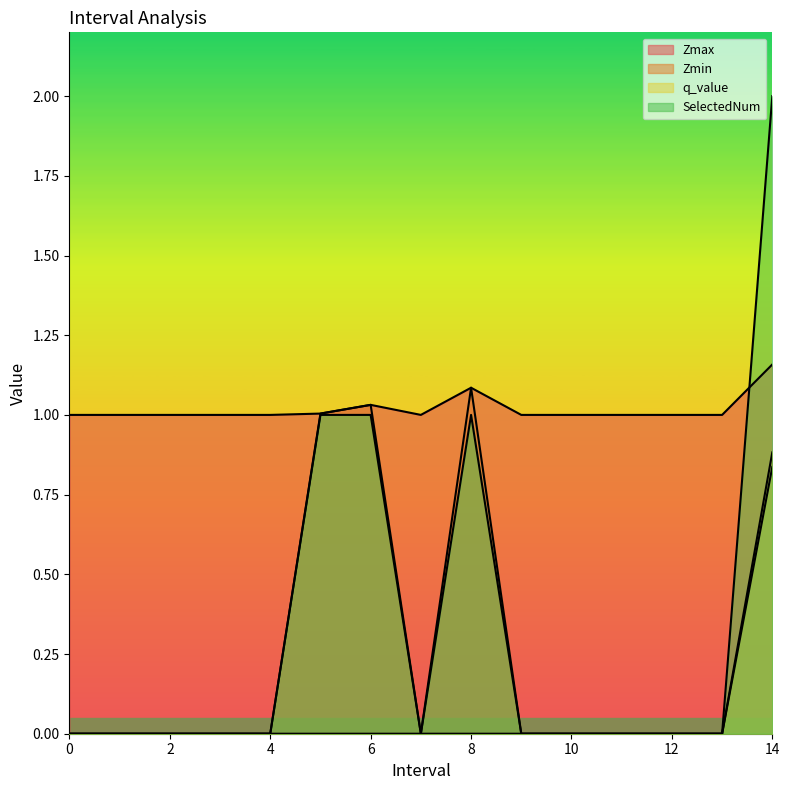

Reading left to right, what are all the values shown in this chart?

Zmax: 0=1.0	1=1.0	2=1.0	3=1.0	4=1.0	5.0=1.0	6.0=1.0	7=1.0	8.0=1.1	9=1.0	10=1.0	11=1.0	12=1.0	13=1.0	14.0=1.2
Zmin: 0=0.0	1=0.0	2=0.0	3=0.0	4=0.0	5.0=1.0	6.0=1.0	7=0.0	8.0=1.1	9=0.0	10=0.0	11=0.0	12=0.0	13=0.0	14.0=0.9
q_value: 0=0.0	1=0.0	2=0.0	3=0.0	4=0.0	5.0=0.0	6.0=0.0	7=0.0	8.0=0.0	9=0.0	10=0.0	11=0.0	12=0.0	13=0.0	14.0=0.8
SelectedNum: 0=0.0	1=0.0	2=0.0	3=0.0	4=0.0	5.0=1.0	6.0=1.0	7=0.0	8.0=1.0	9=0.0	10=0.0	11=0.0	12=0.0	13=0.0	14.0=2.0